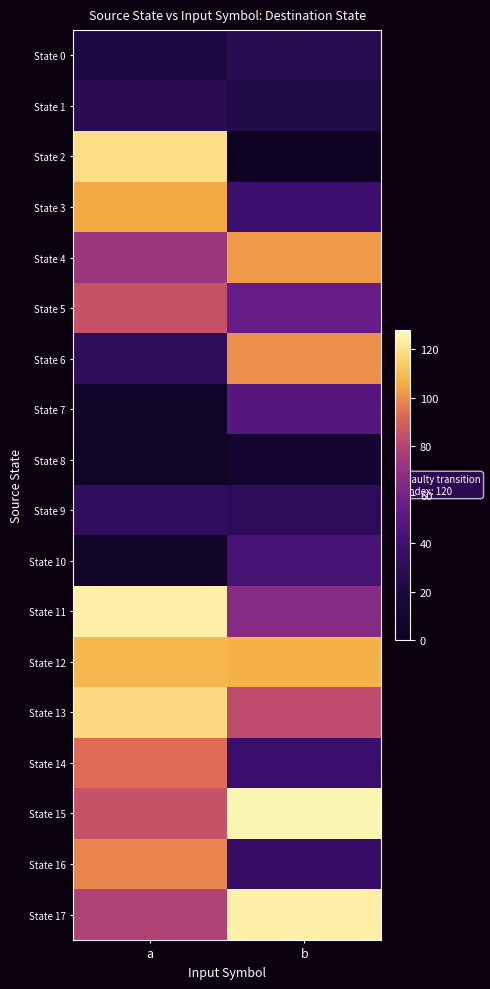

Which series changed the most between a and b?

State 2